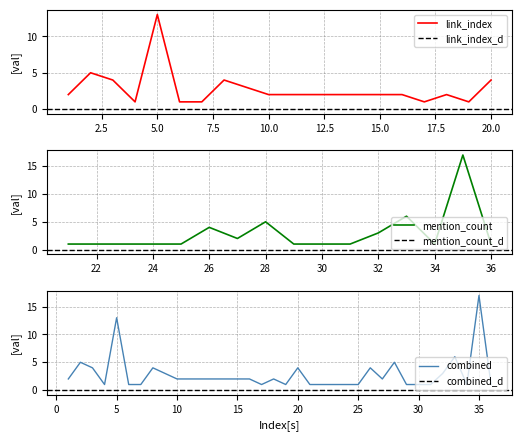

Where does the data first go above 2?

2